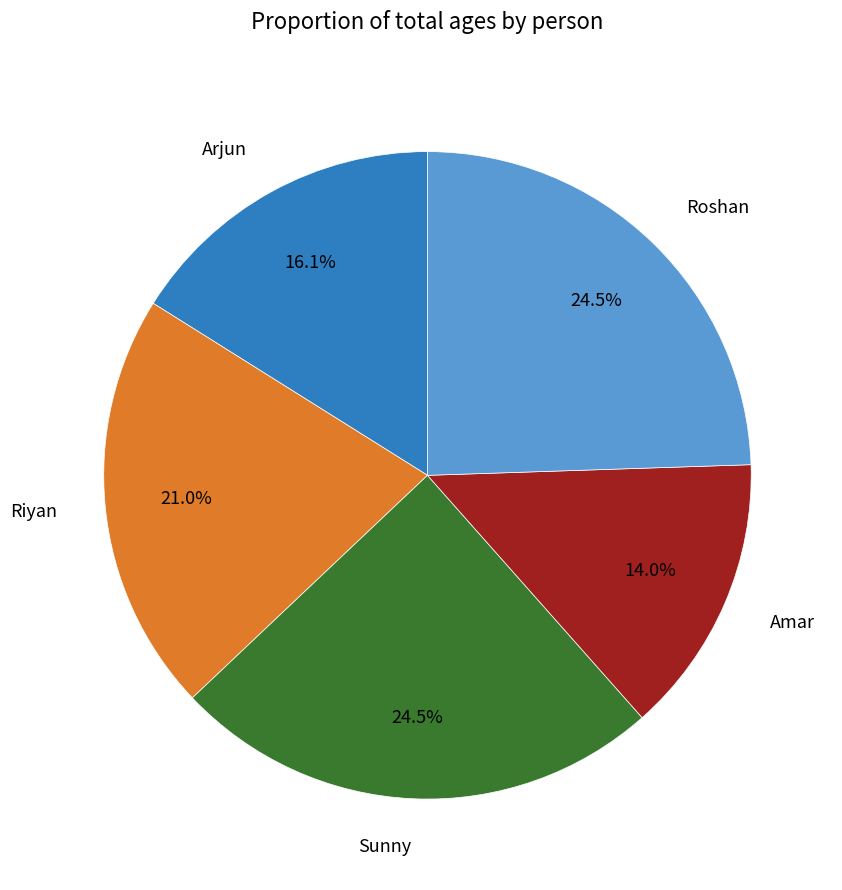

Which category has the smallest portion of the pie?

Amar